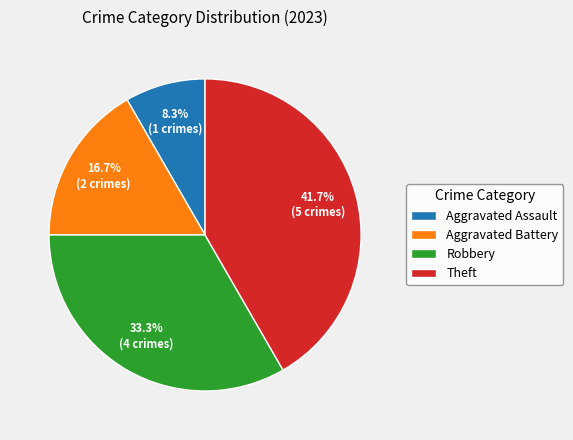

Approximately how many times larger is the value at Aggravated Battery compared to Theft?

0.4